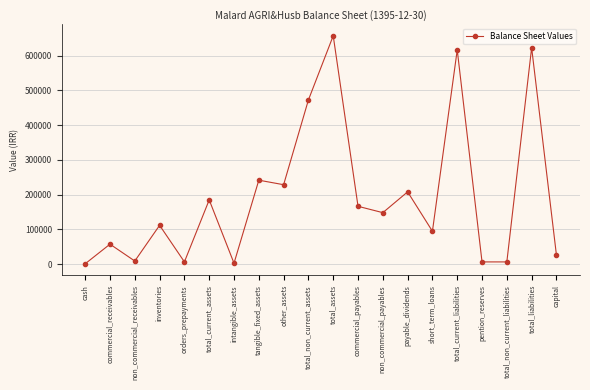

How many interior local peaks (higher than both neighbors) does the data have?

8